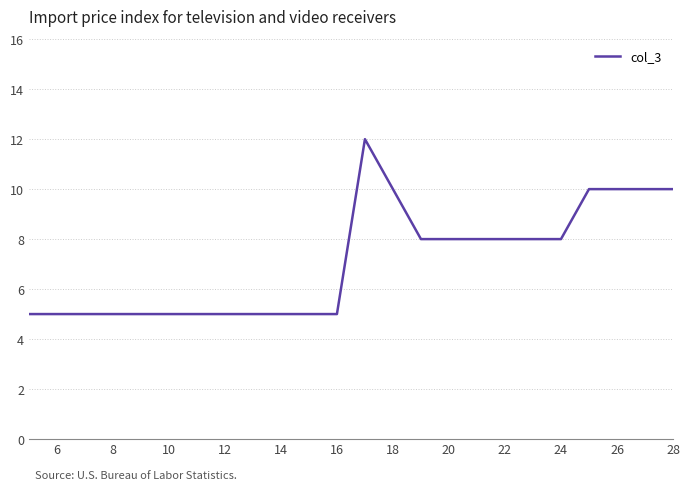

What is the difference between the maximum and minimum values?

7